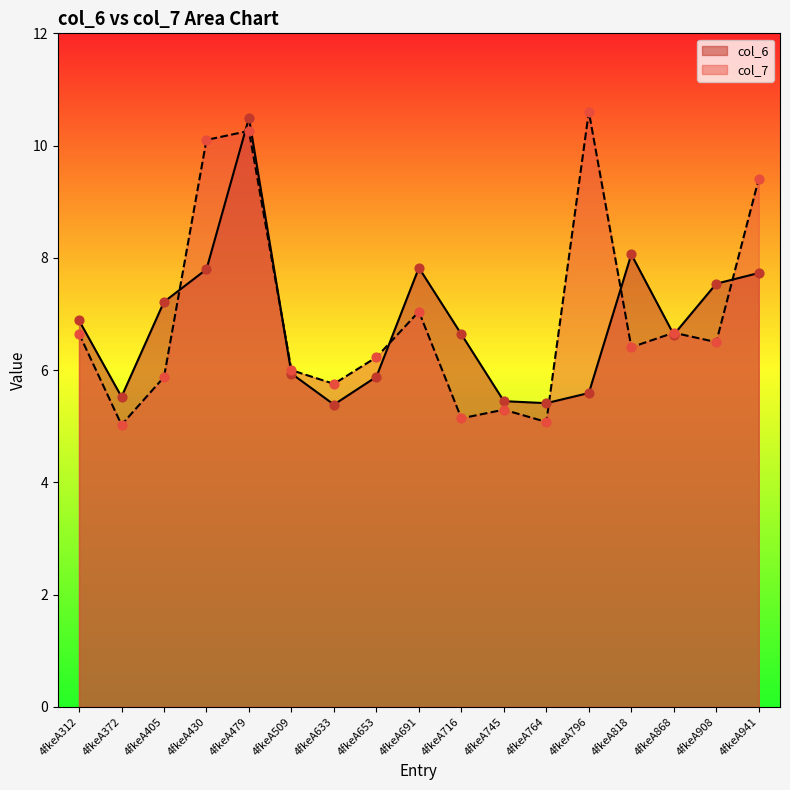

Which series has the widest spread of Y values?

col_7